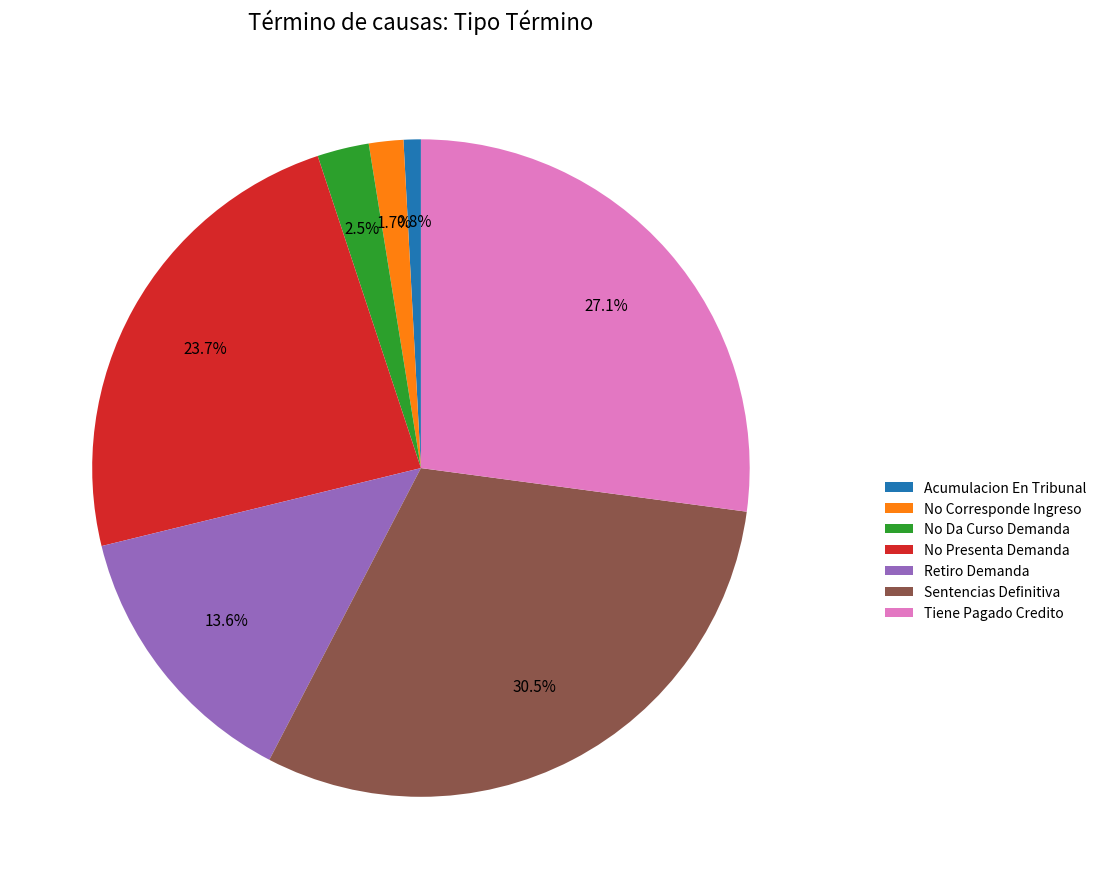

How many slices are in this pie chart?

7